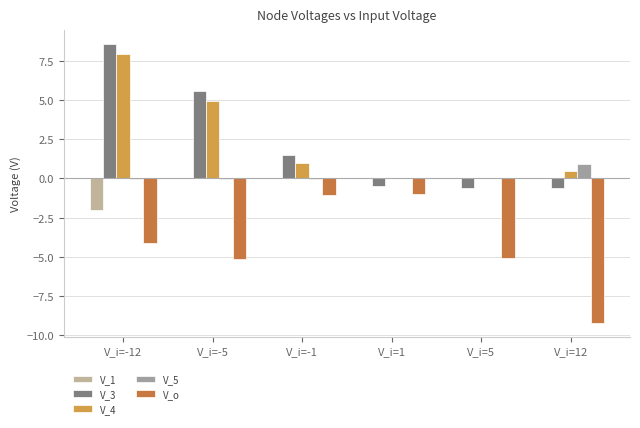

What is the maximum value shown in the chart?

8.6